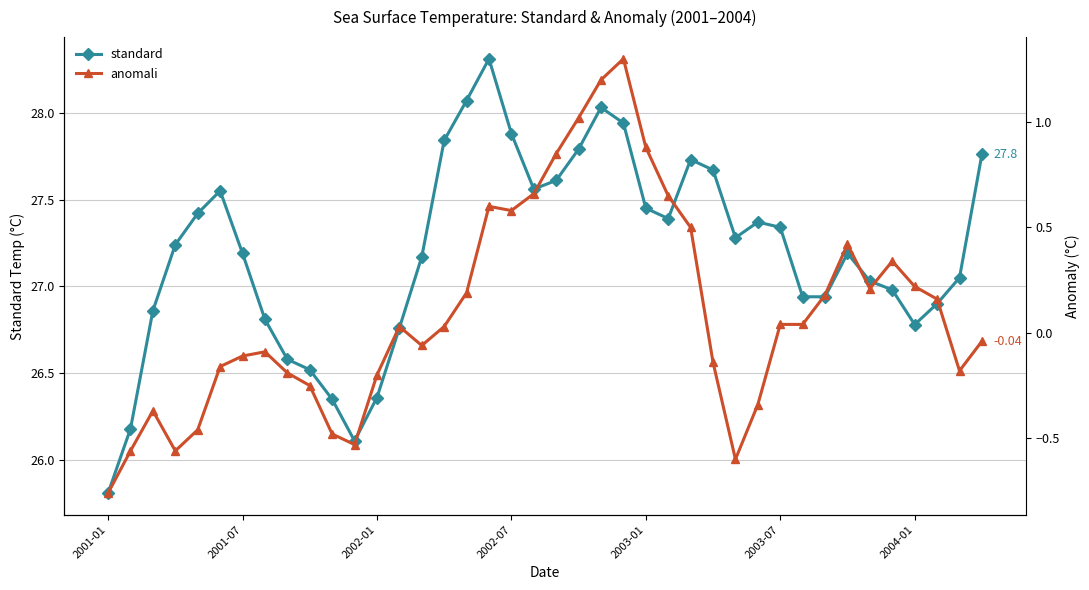

How many lines are shown in the chart?

2